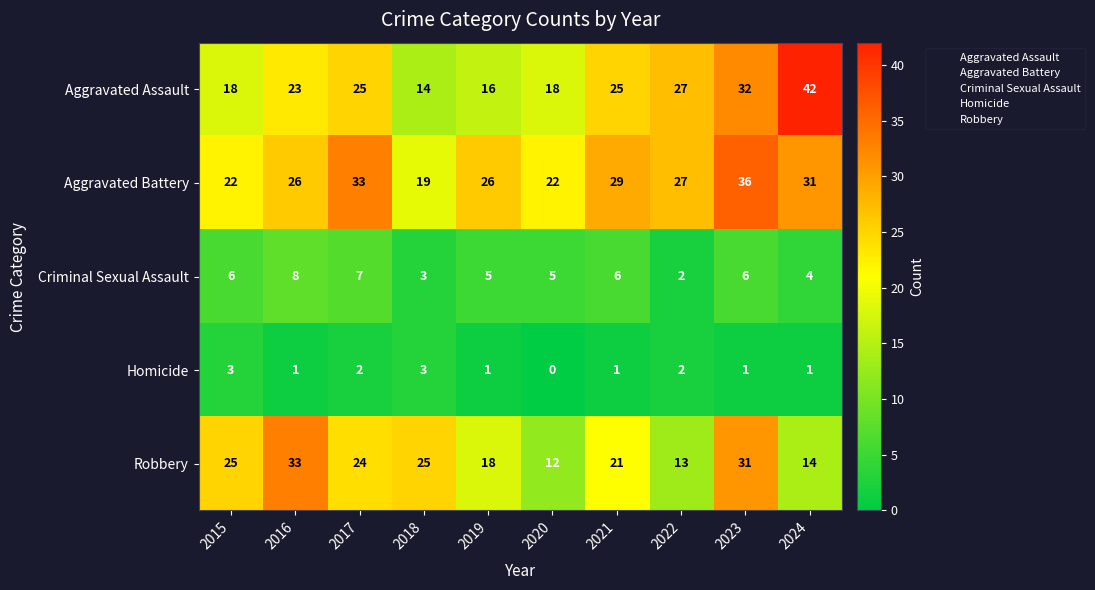

How many data points does each series have?

10